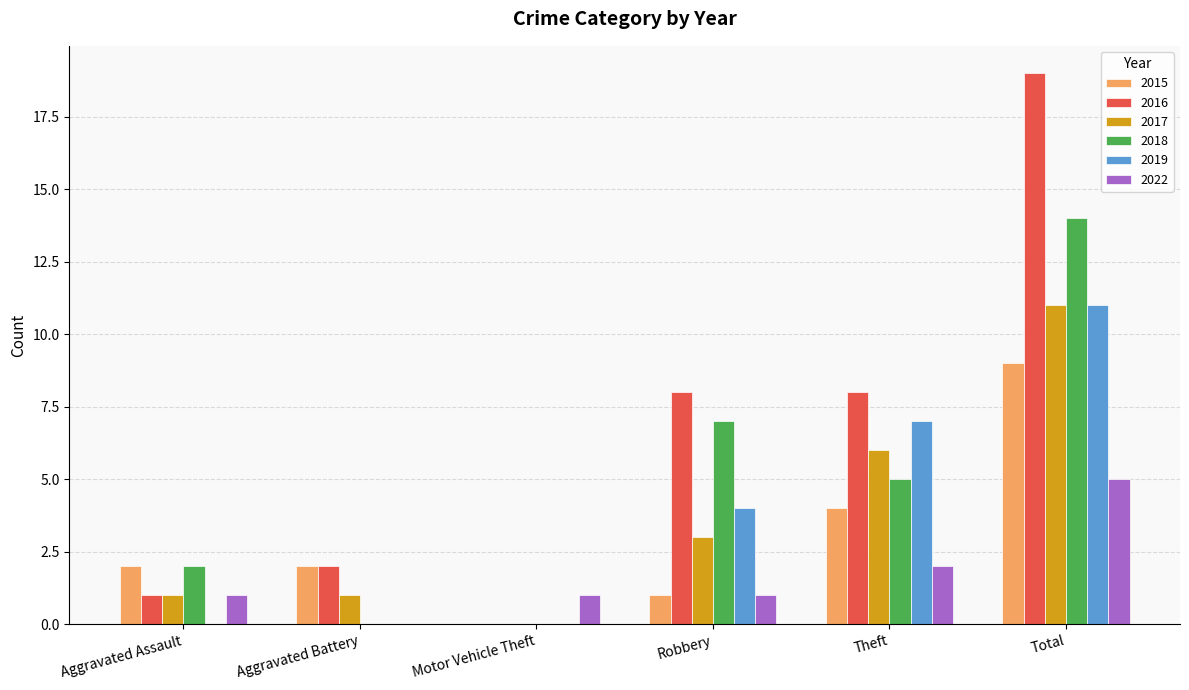

The value of 2018 at Total is 8. True or false?

False